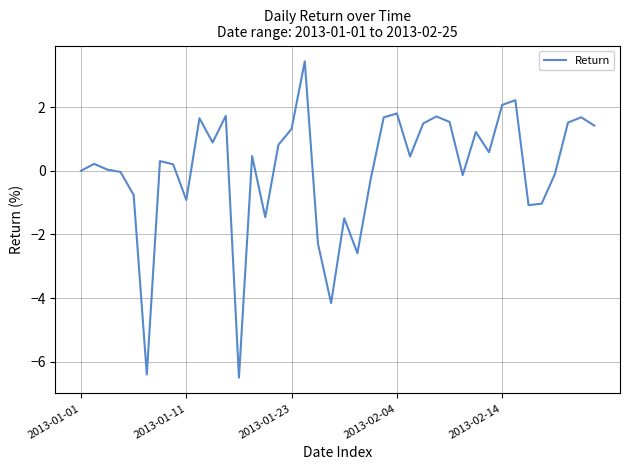

What is the minimum value shown in the chart?

-6.5